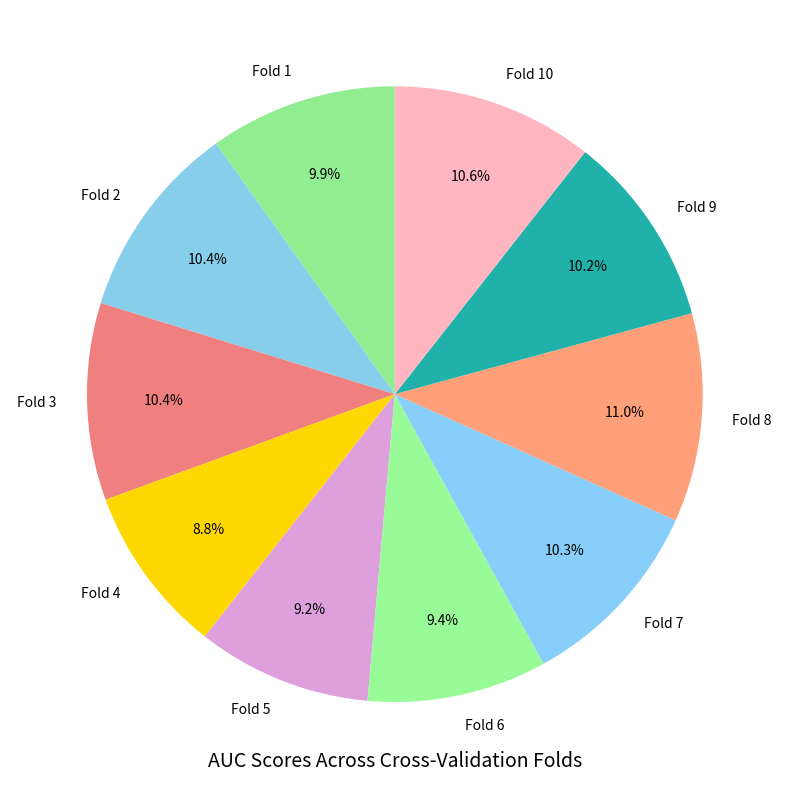

Count the number of slices in the pie.

10